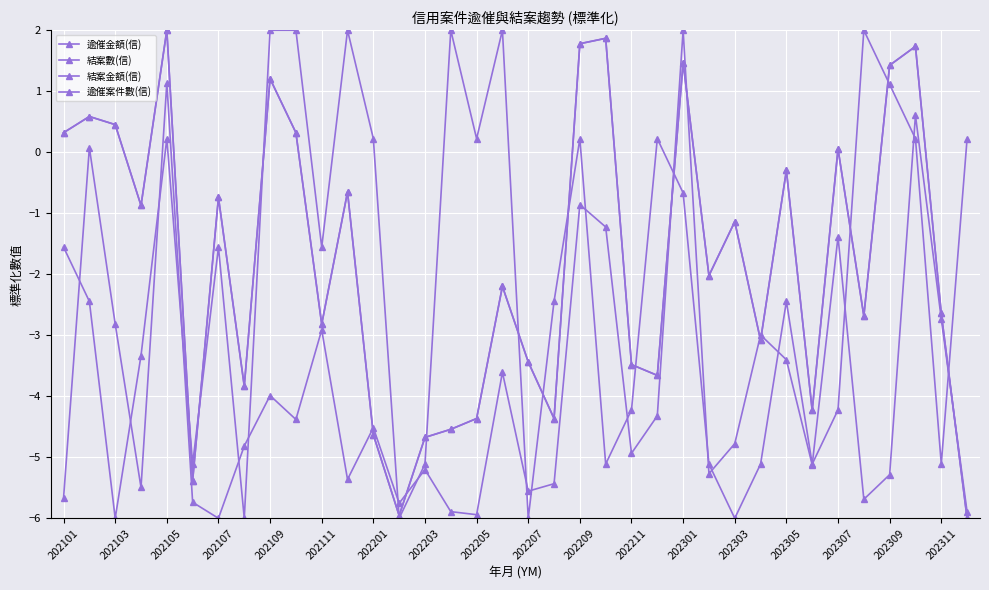

Is this an area chart (filled region under the line)?

No